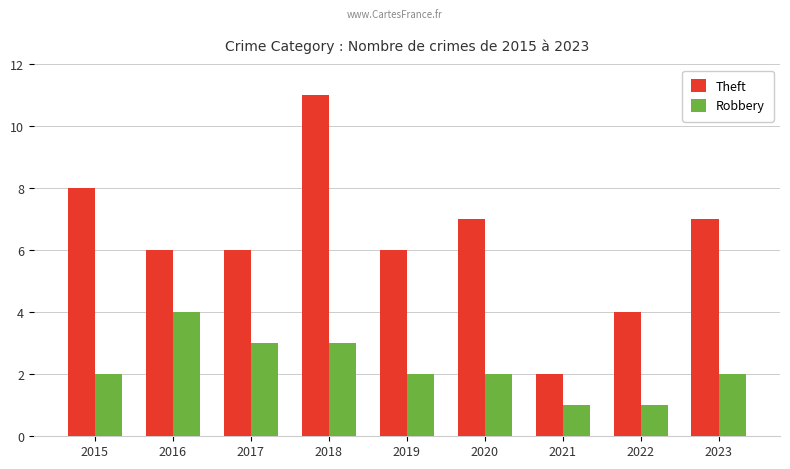

Count the number of categories in the chart.

9